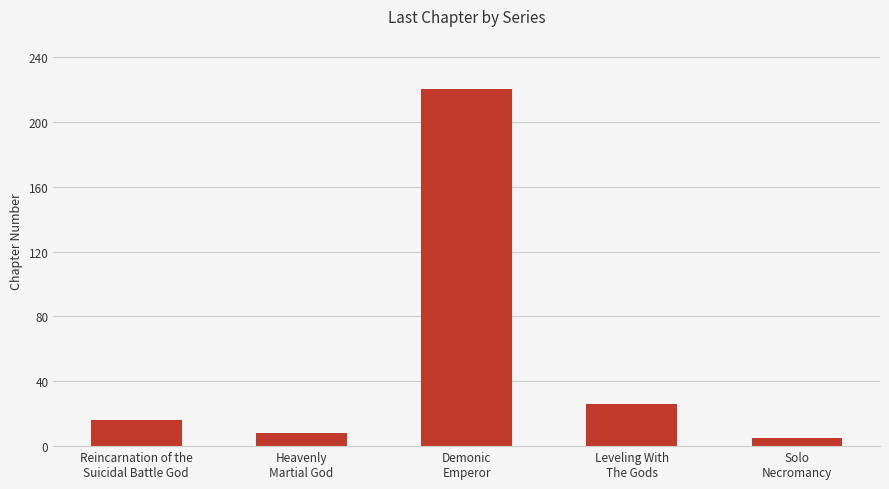

How many bars are there in total?

5